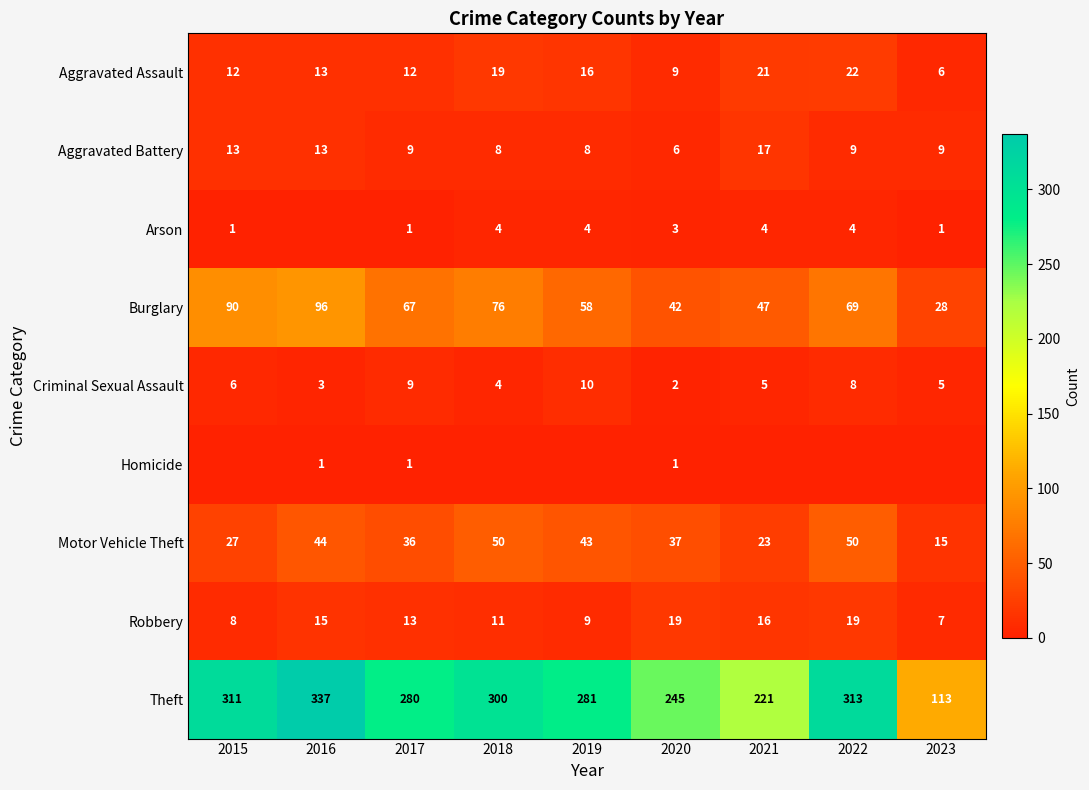

List the labels in order of Theft value, largest first.

2016, 2022, 2015, 2018, 2019, 2017, 2020, 2021, 2023